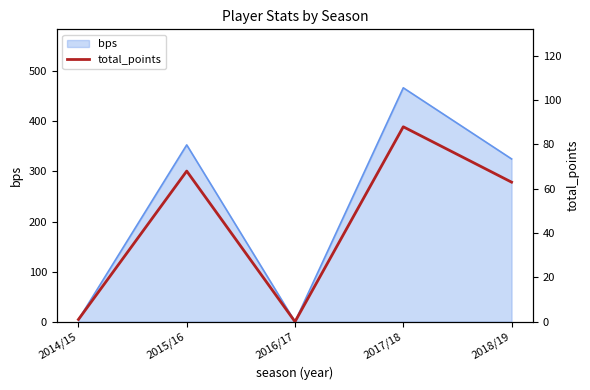

Reading left to right, transcribe all the data shown in this chart.

2014/15=1	2015/16=68	2016/17=0	2017/18=88	2018/19=63